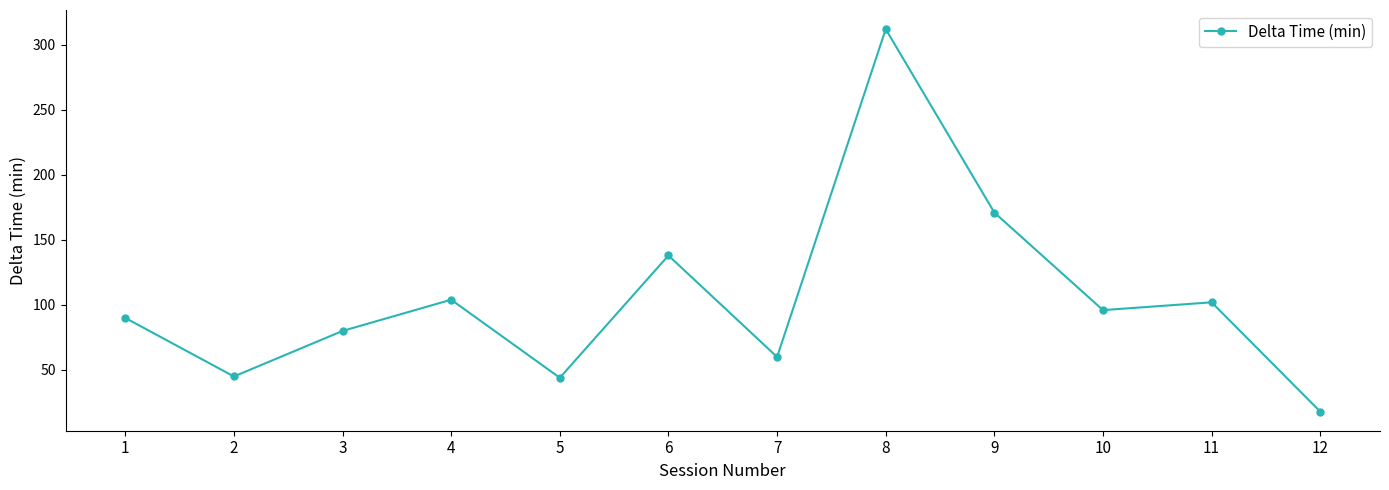

Is it true that the value at 8 is 312?

True